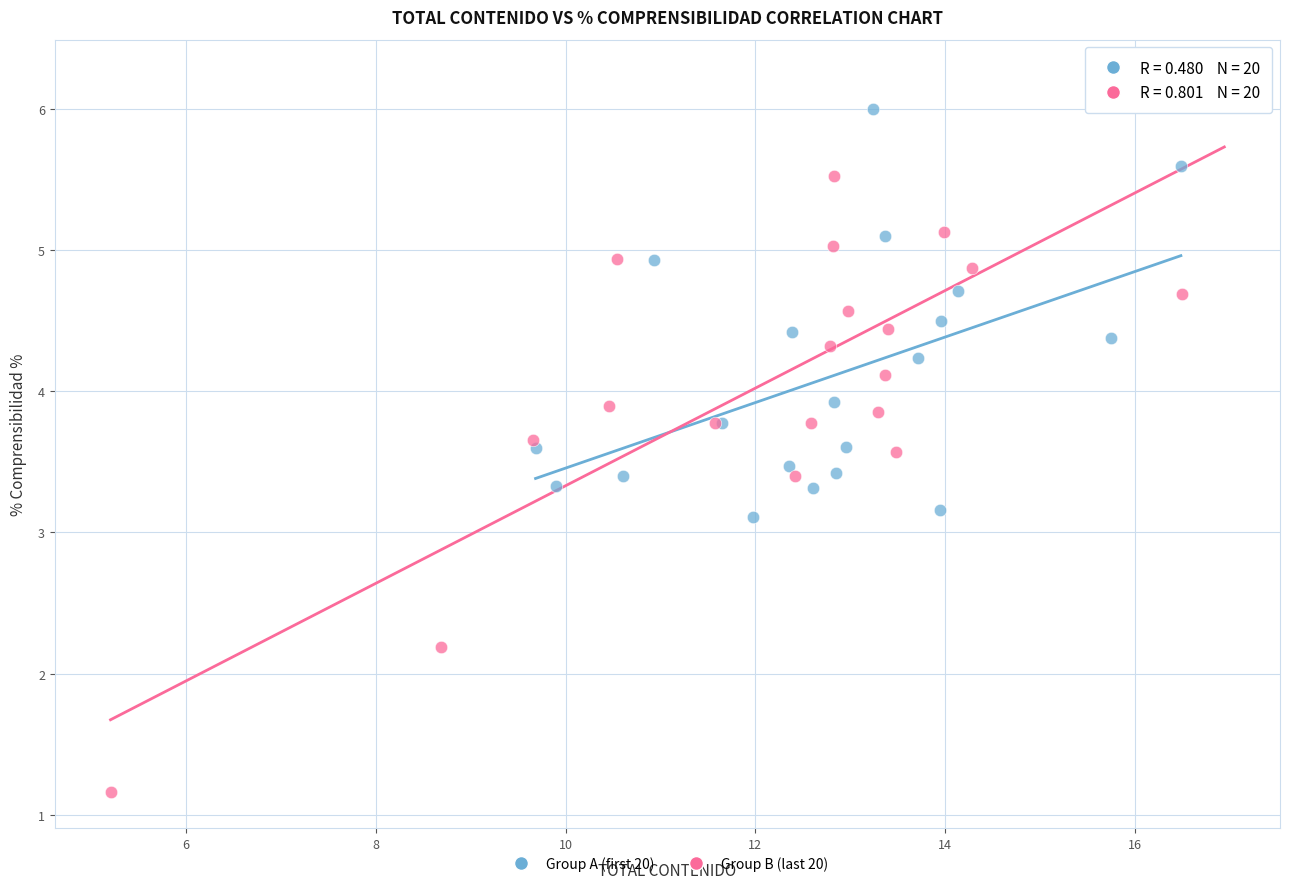

Which series has the largest Y range (max minus min)?

Group B (last 20)